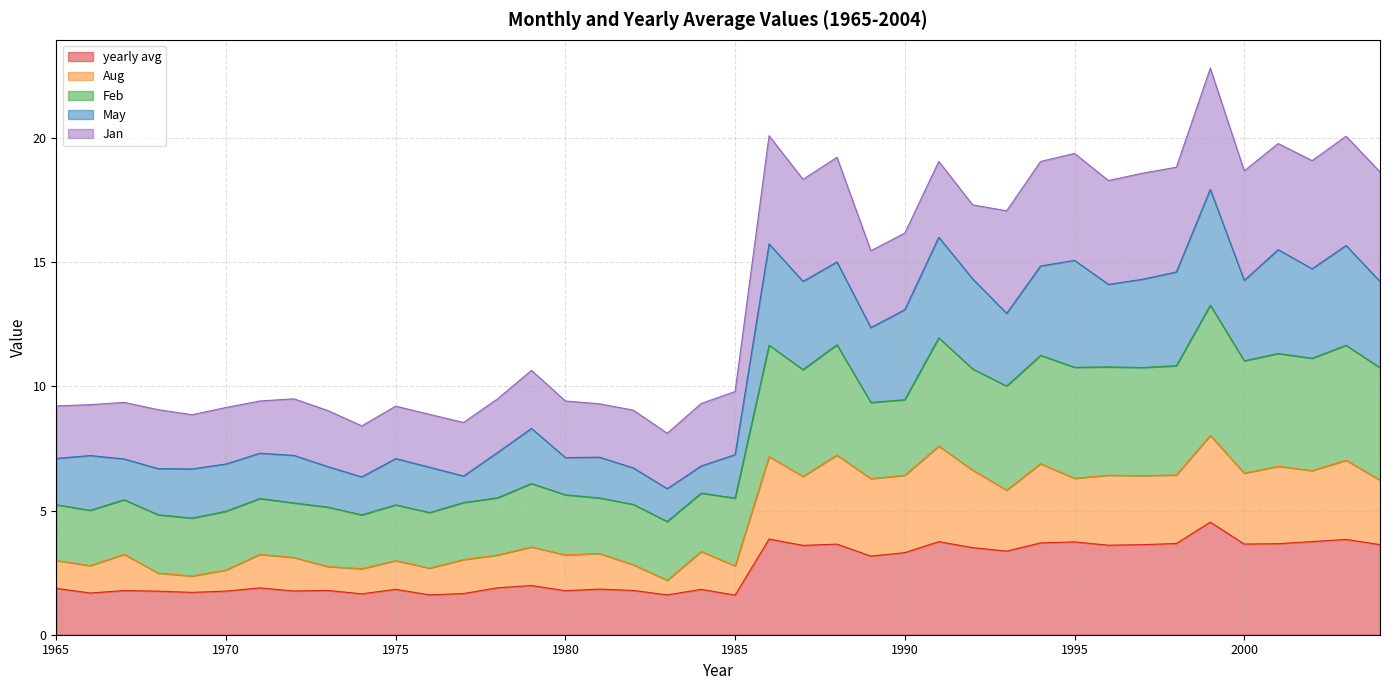

What is the maximum value for yearly avg?

4.5